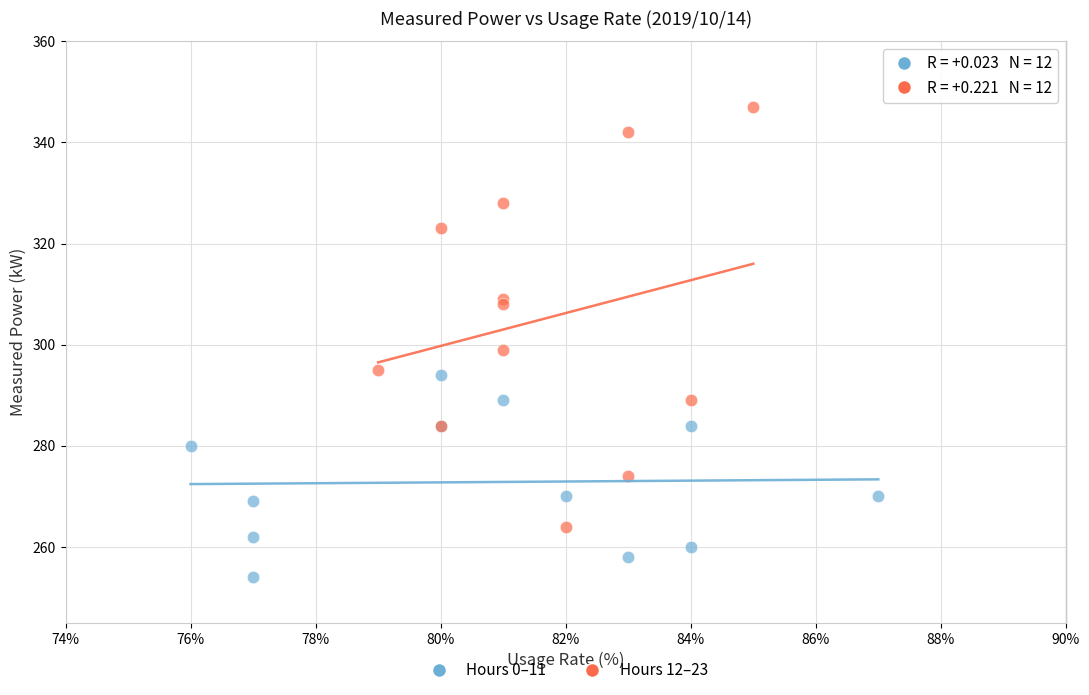

Which series contains the highest Y value?

Hours 12–23